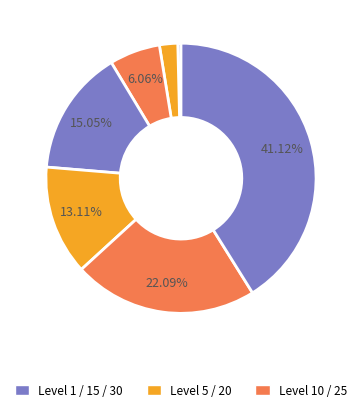

Count the number of slices in the pie.

7